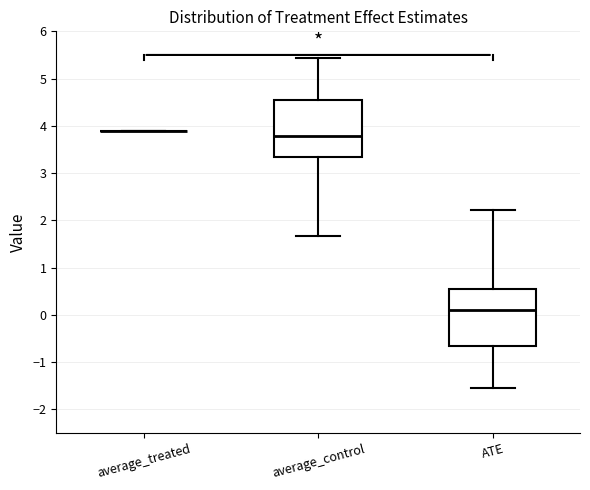

Where does the median line of the box for ATE sit on the y-axis? The values are not printed on the chart, so give them approximately, as read against the axis.

0.1